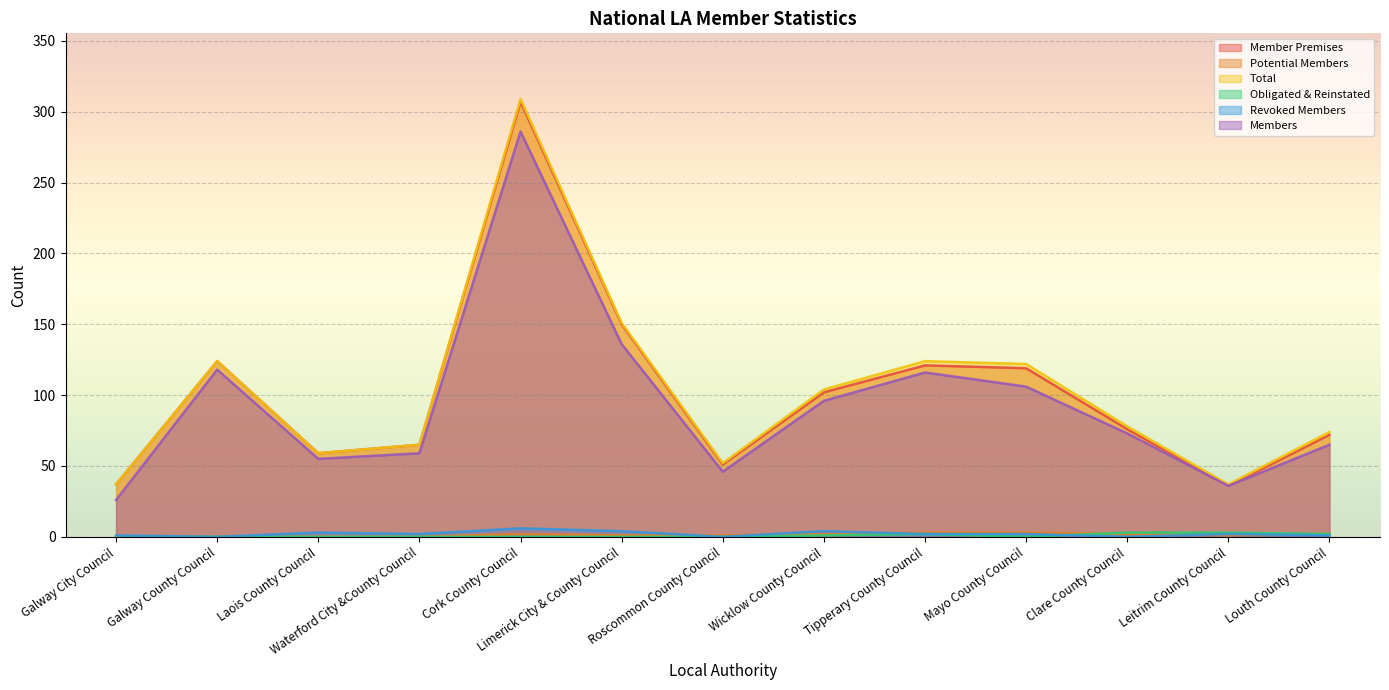

In Total, how many points are lower than both neighbors (excluding endpoints)?

3